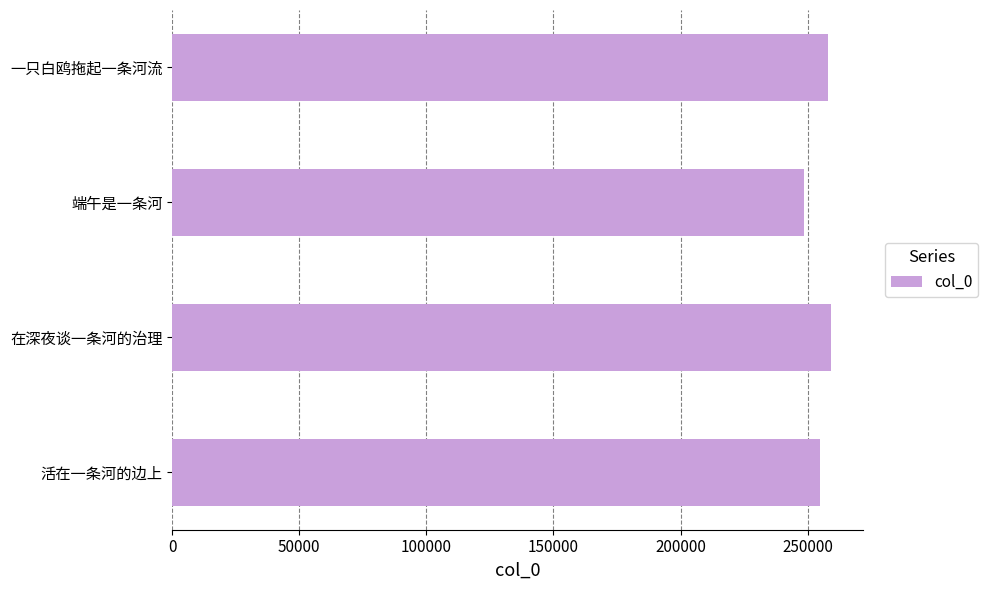

What is the minimum value shown in the chart?

248591